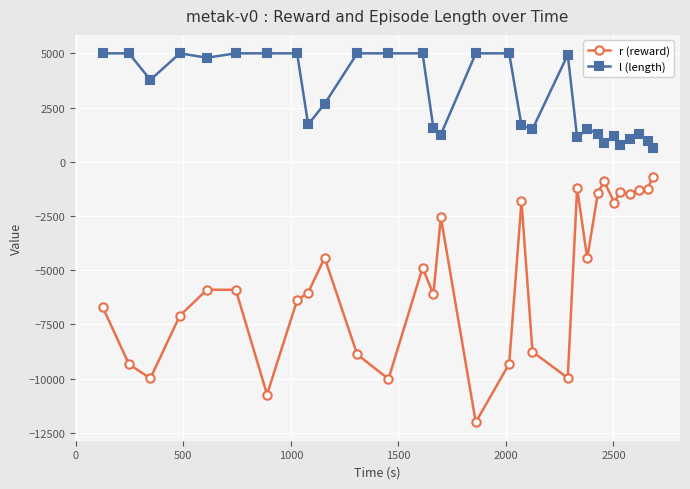

How many series are shown in this chart?

2